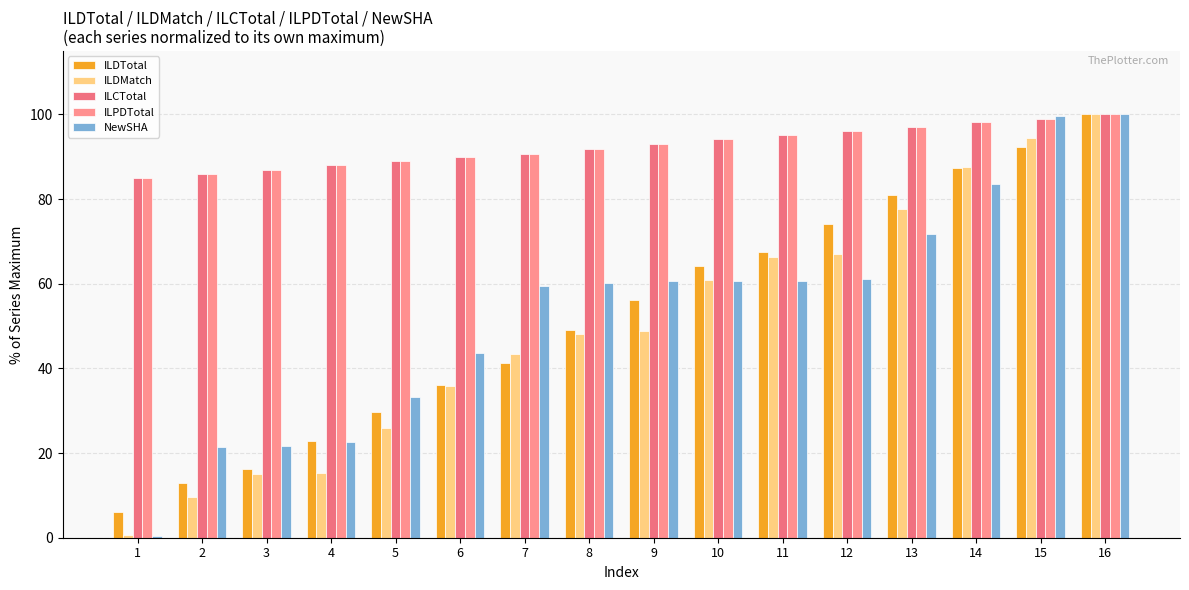

At 15, list the series in order from largest to smallest.

NewSHA, ILCTotal, ILPDTotal, ILDMatch, ILDTotal